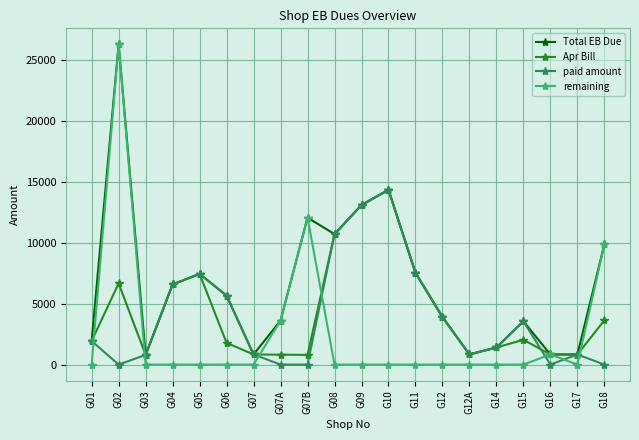

Which series has the largest range (max minus min)?

remaining